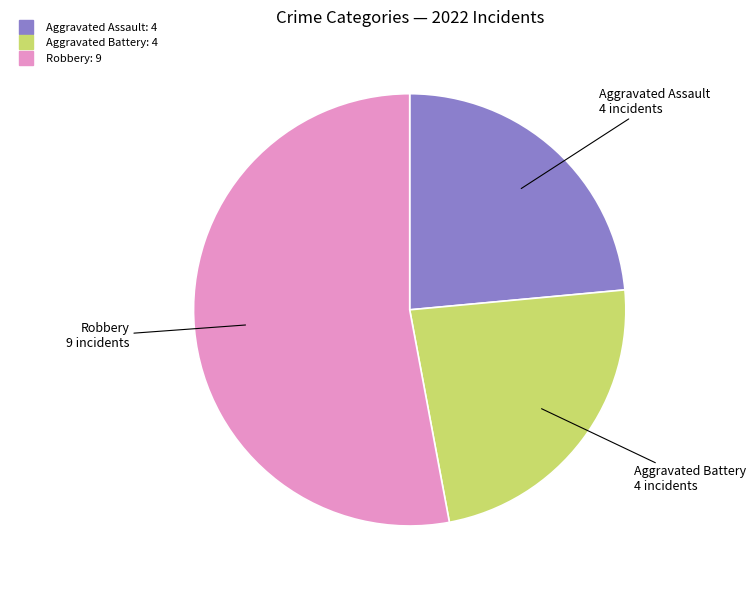

How many segments does this pie chart have?

3